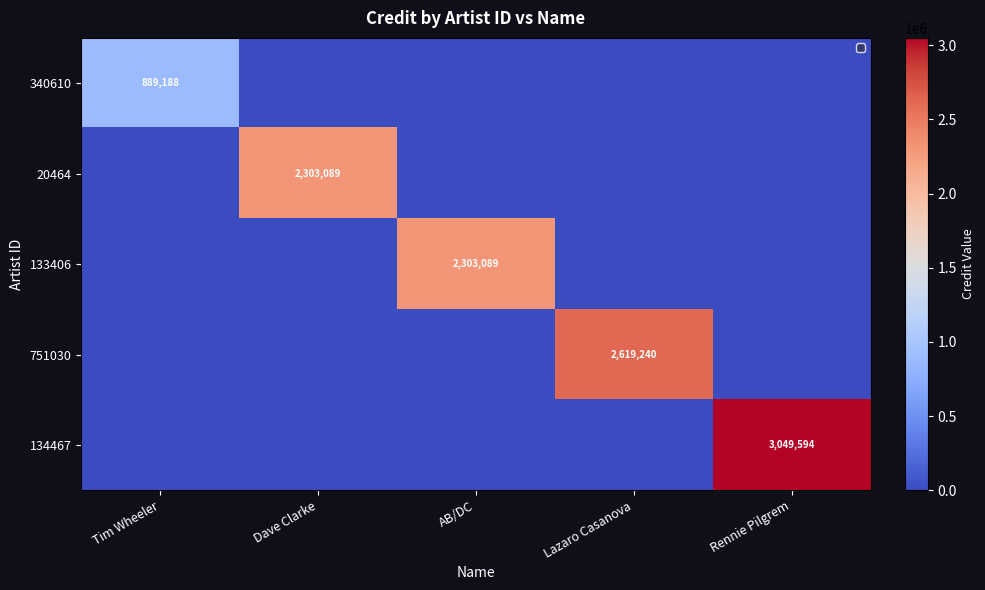

What is the spread (max minus min) of values at Tim Wheeler?

889188